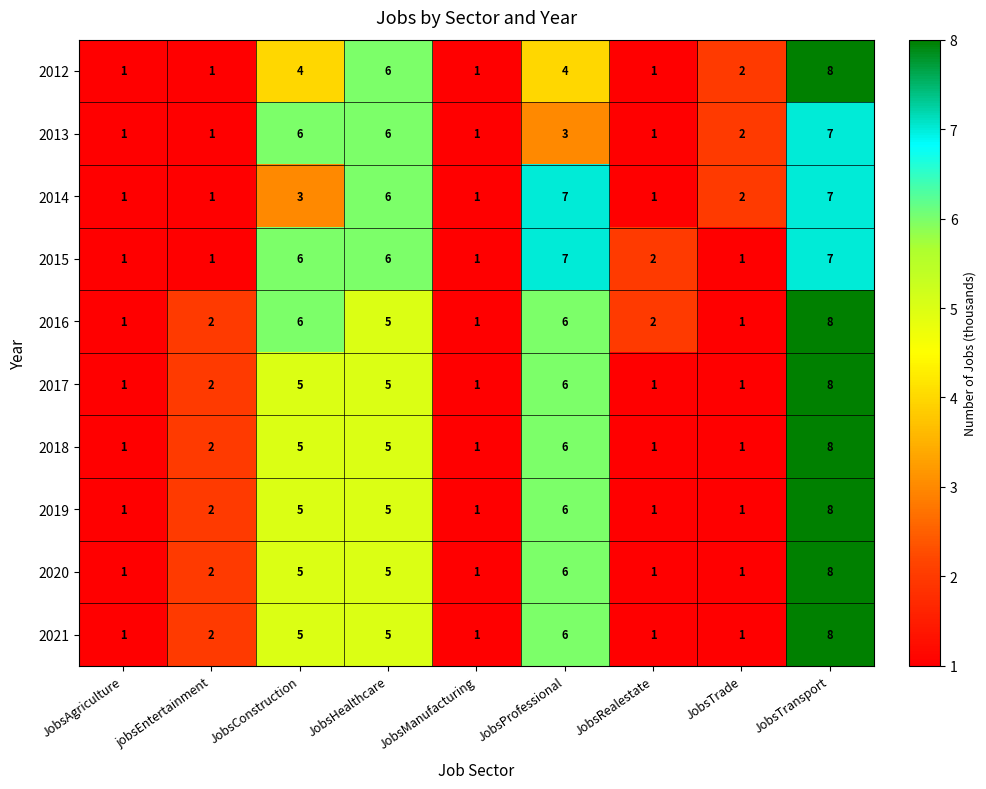

What is the approximate value of 2016 at JobsTransport?

8